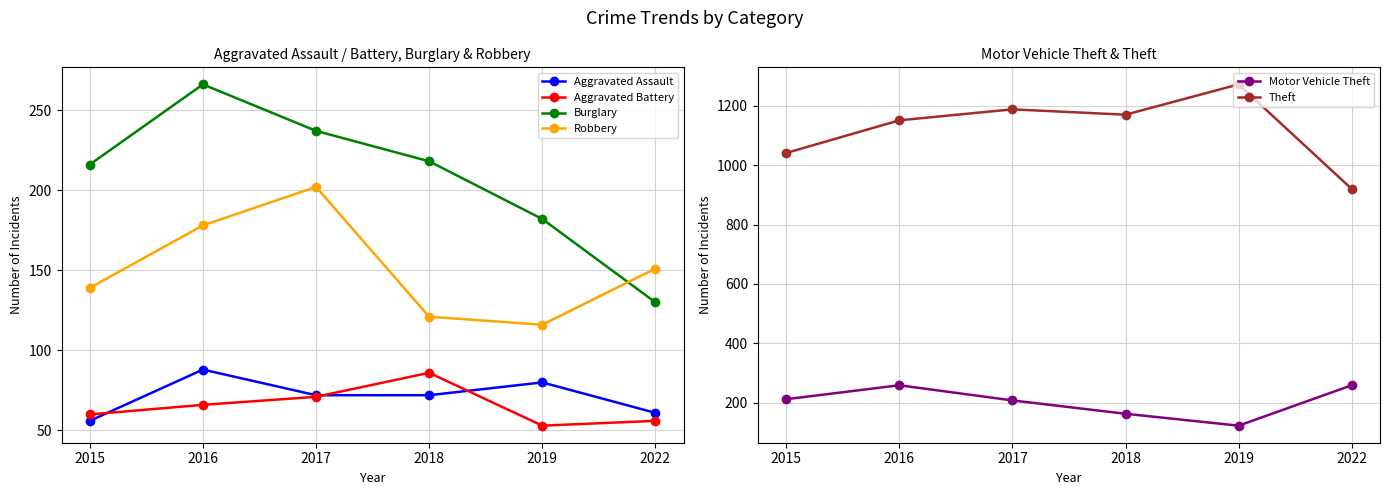

Between 2016 and 2017, which series saw the biggest shift?

Motor Vehicle Theft